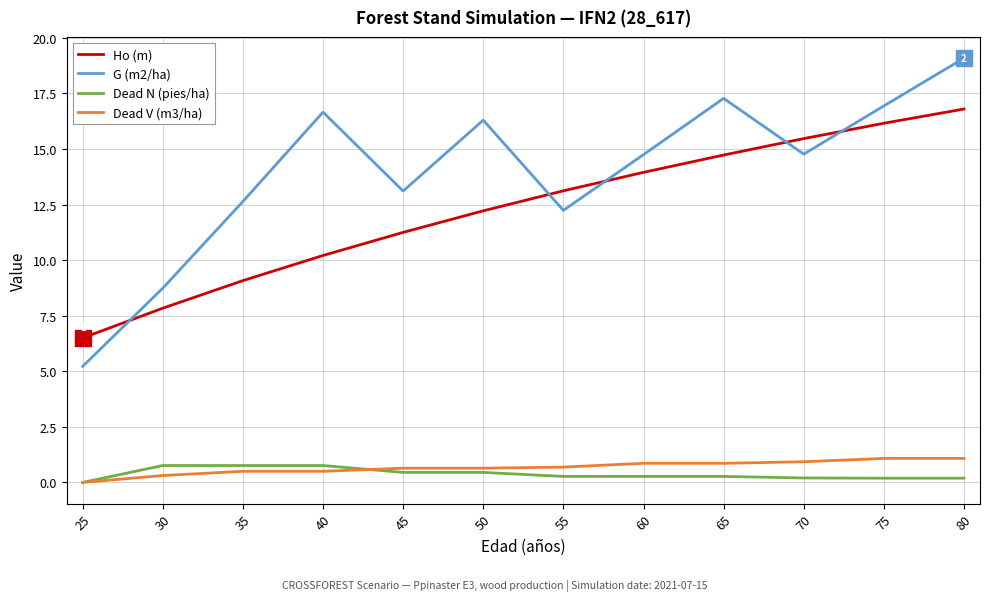

At which category does G (m2/ha) reach its first local peak?

40